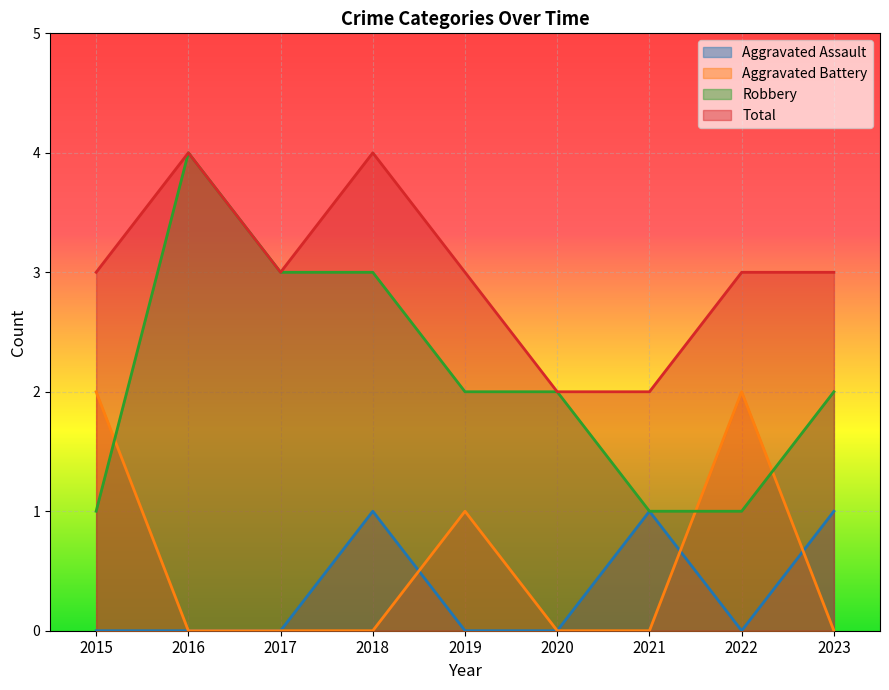

Does the chart display data point markers on the line(s)?

No